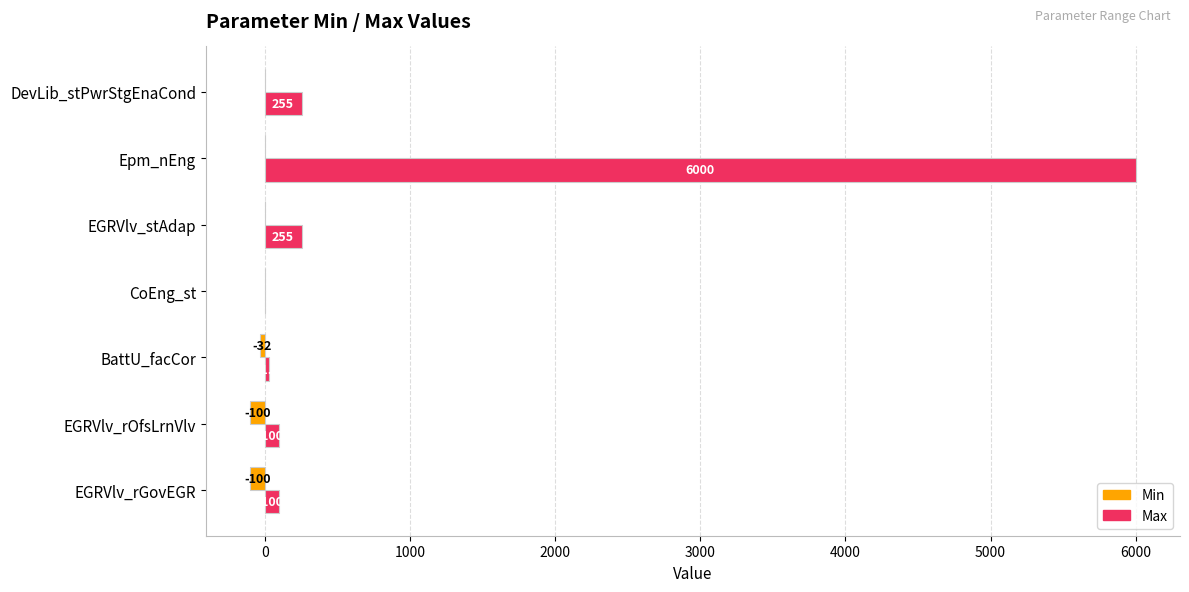

Which series changed the most between EGRVlv_rOfsLrnVlv and BattU_facCor?

Max